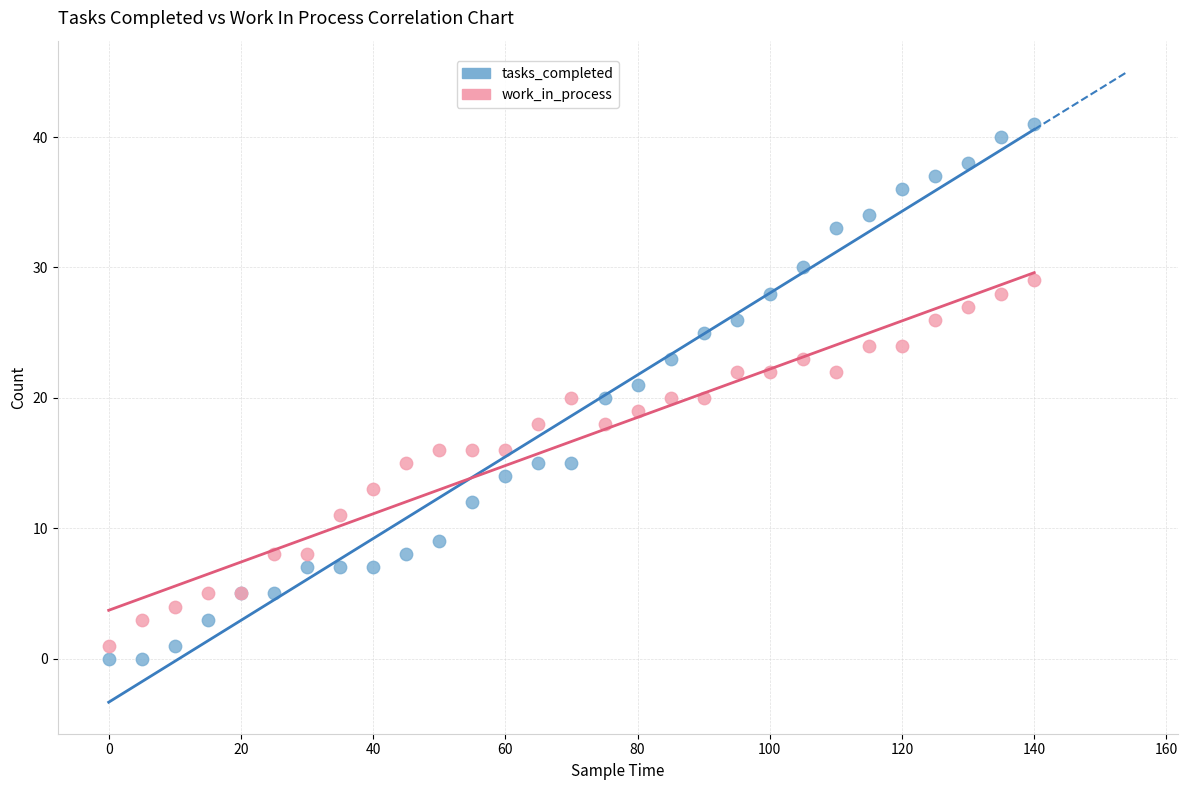

What are all the series names shown in the legend?

tasks_completed, work_in_process